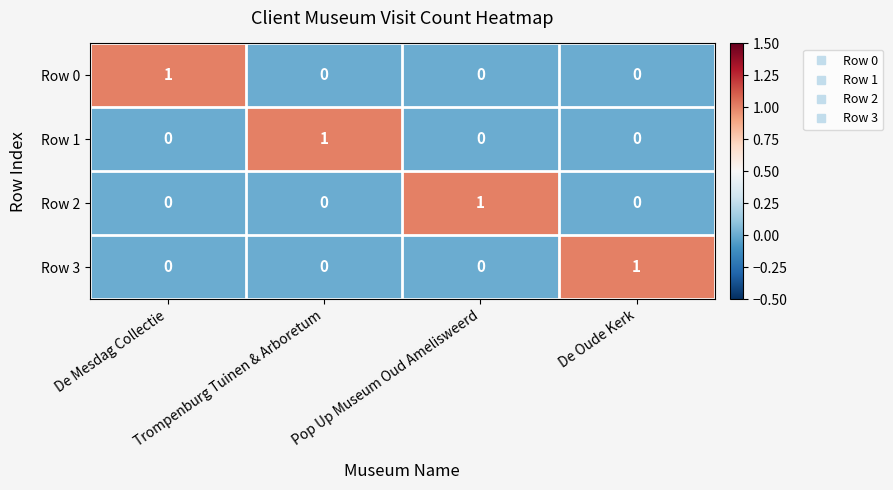

Count the Row 0 values in the range 0 to 1.

4